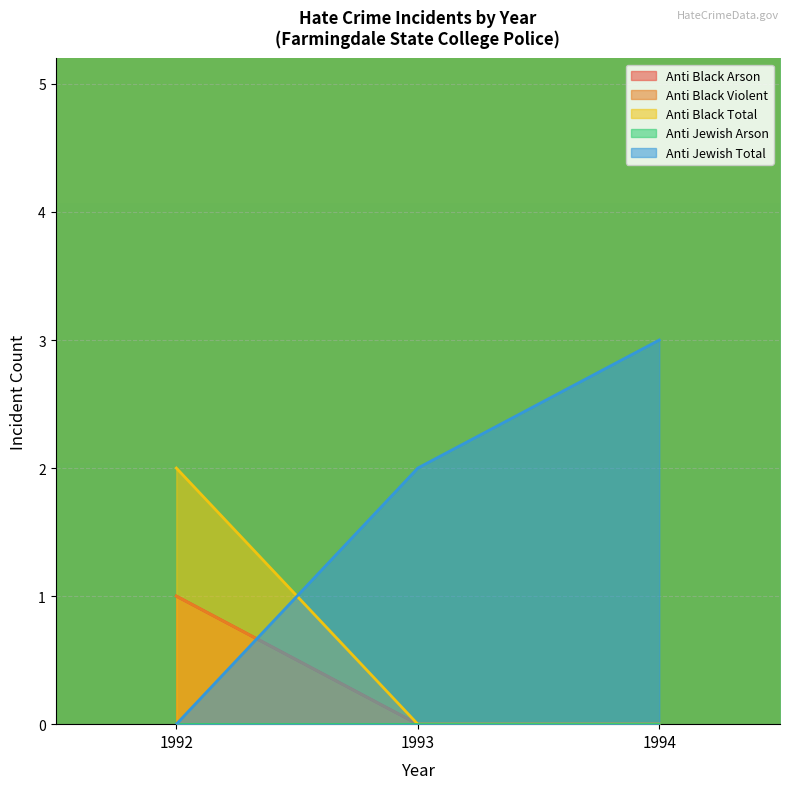

What is the greatest value displayed?

3